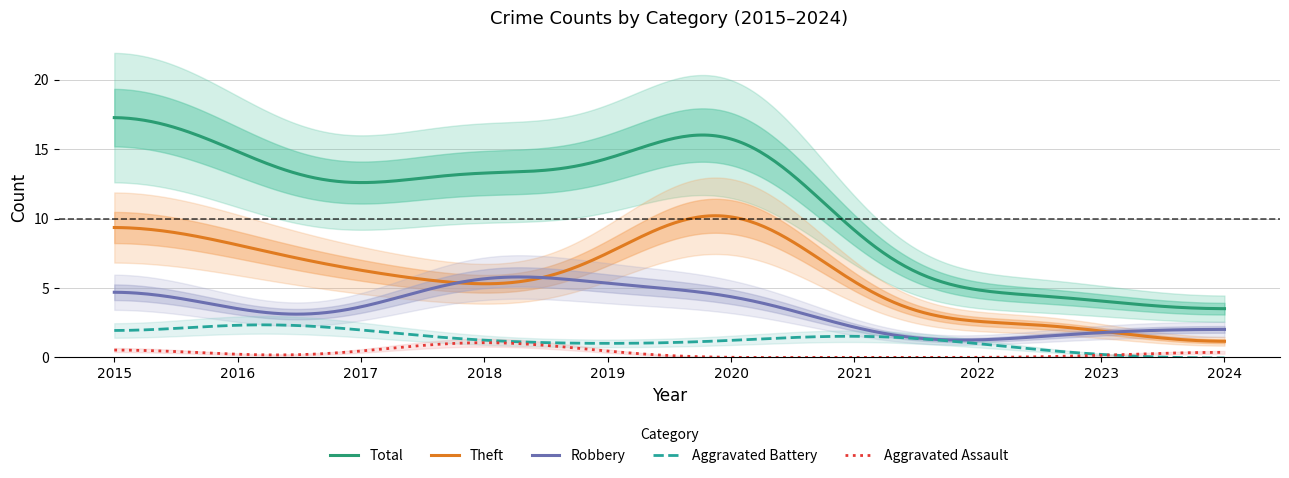

What are all the series names shown in the legend?

Robbery, Theft, Aggravated Assault, Aggravated Battery, Total